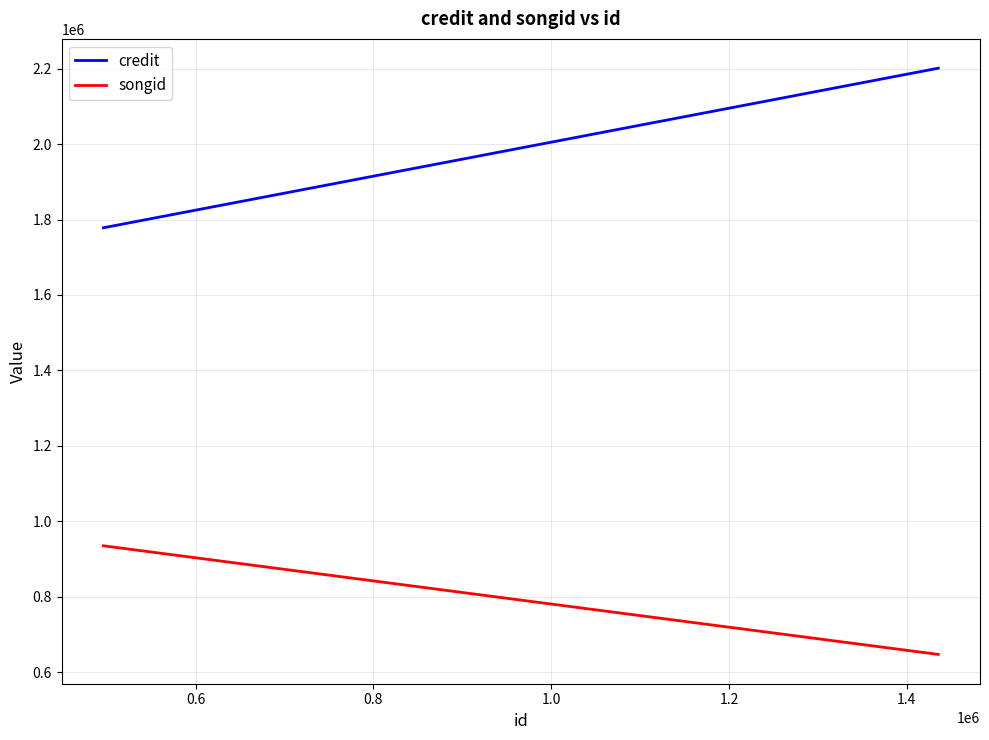

Rank the series by their average value, from lowest to highest.

songid, credit